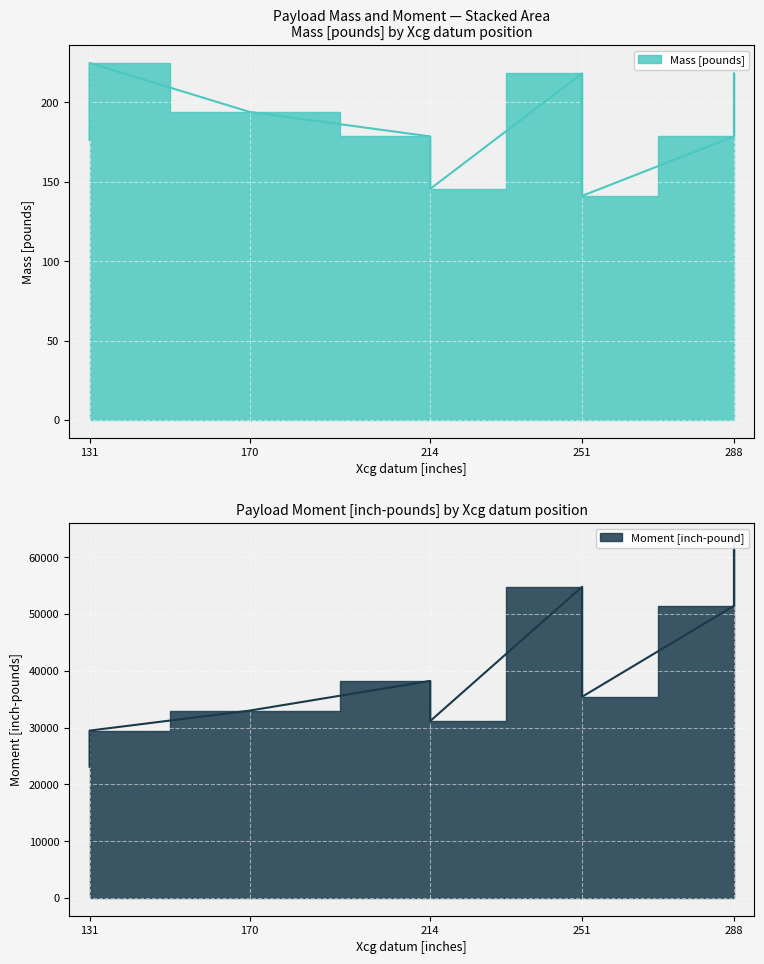

What is the difference between the maximum and minimum values in the Mass [pounds] series?

83.8